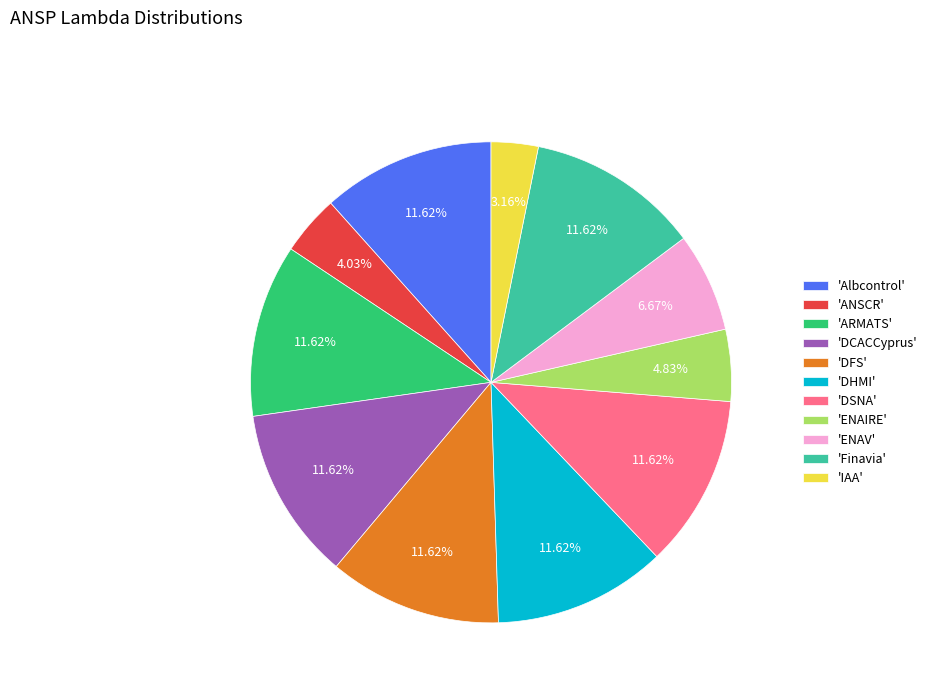

How many segments does this pie chart have?

11